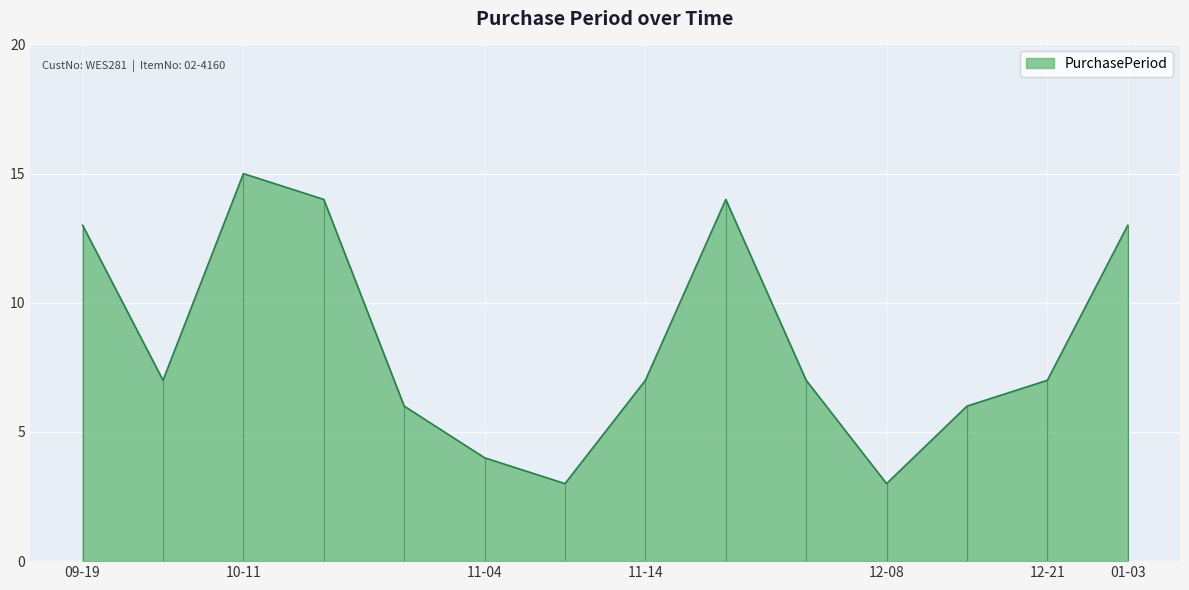

What is the value of the 10th point from the left?

7